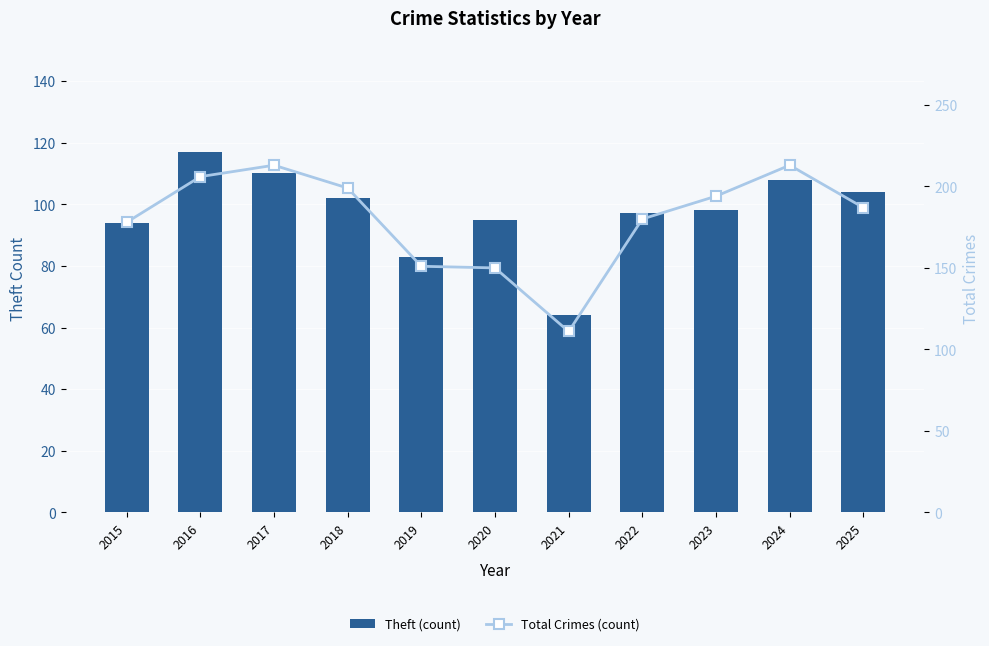

At which category is the sum across all series the highest?

2016